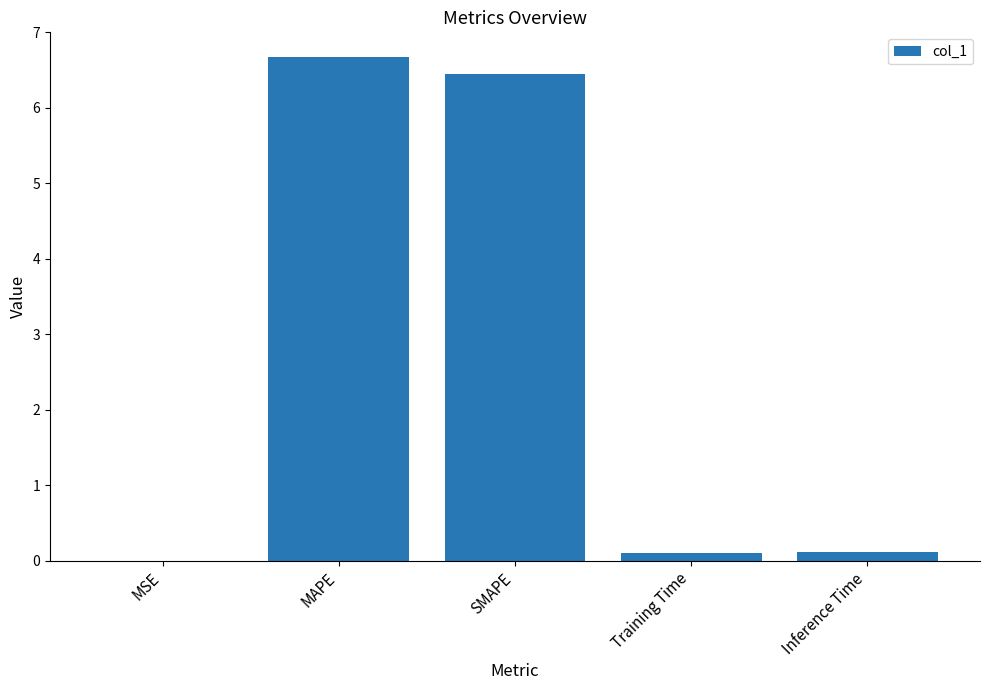

At which category does the chart reach its peak across all series?

MAPE